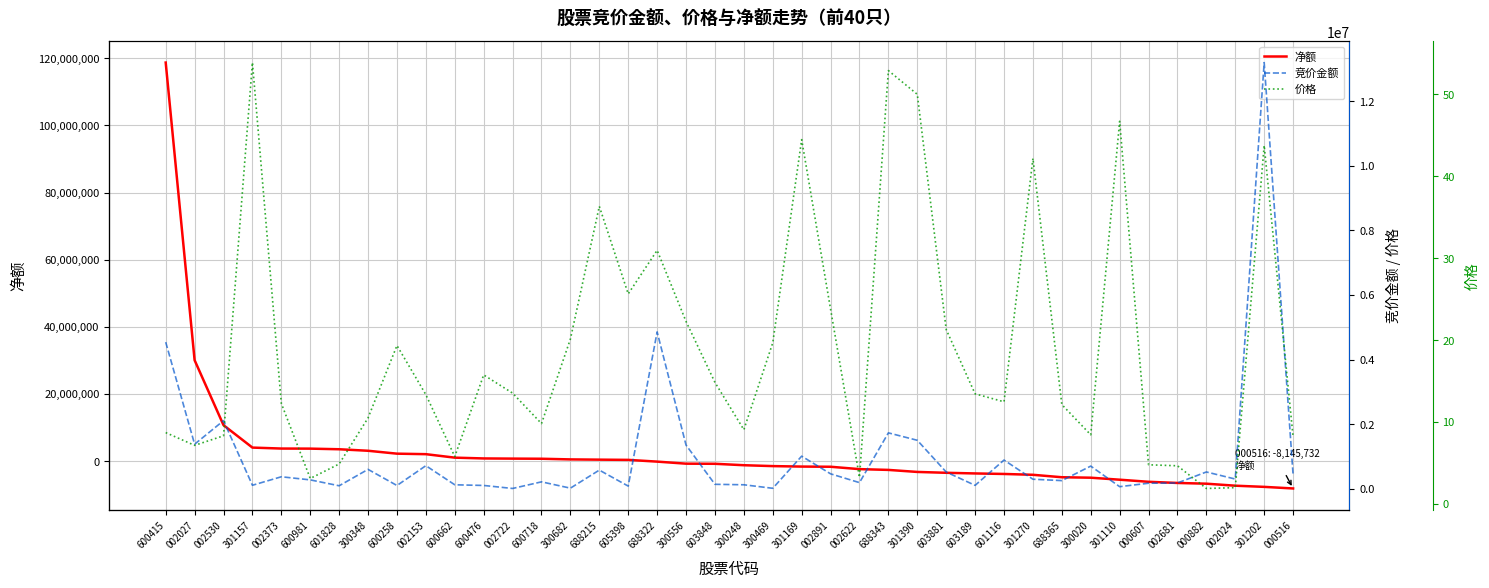

How many intersections are there between 净额 and 价格?

1